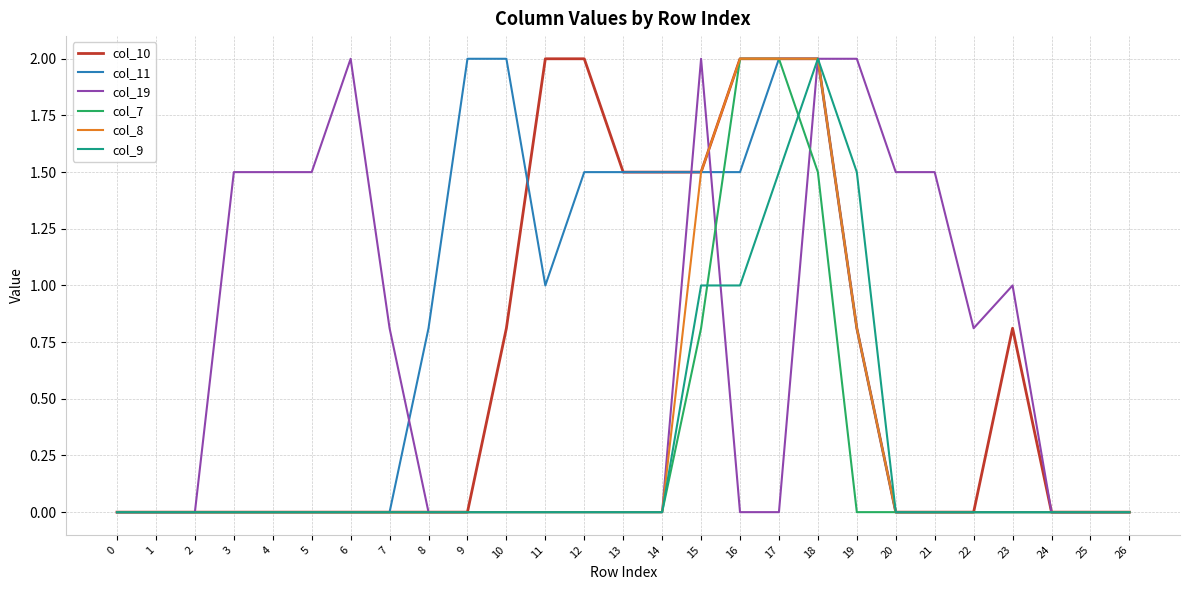

The value of col_7 at 13 is 0.0. True or false?

True